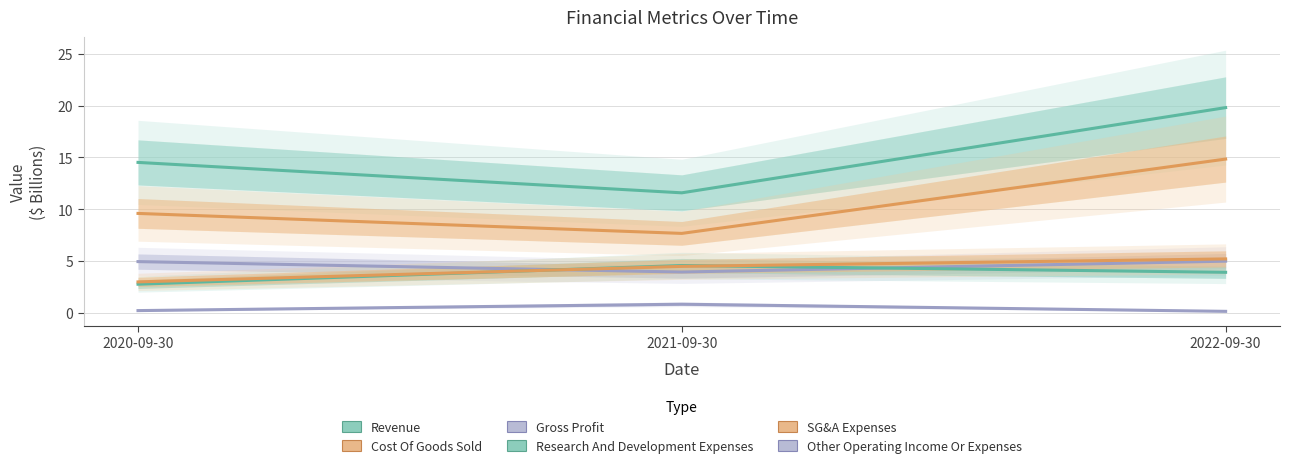

Where does the Research And Development Expenses series first go above 3?

2021-09-30